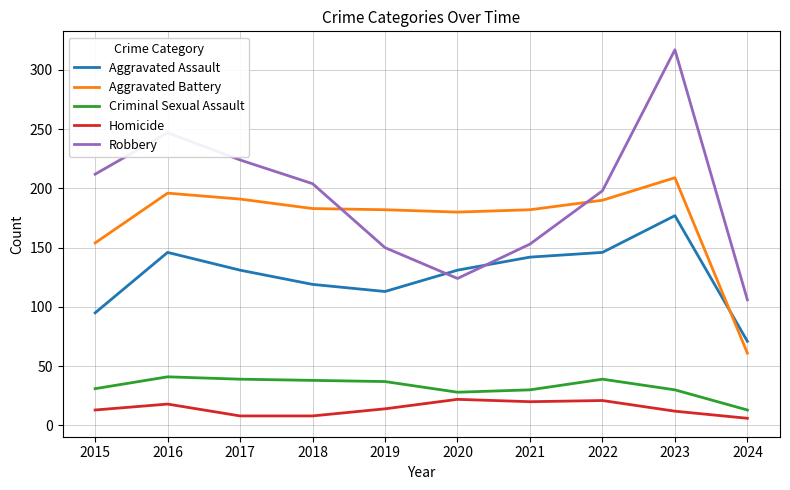

At which category is the sum across all series the highest?

2023